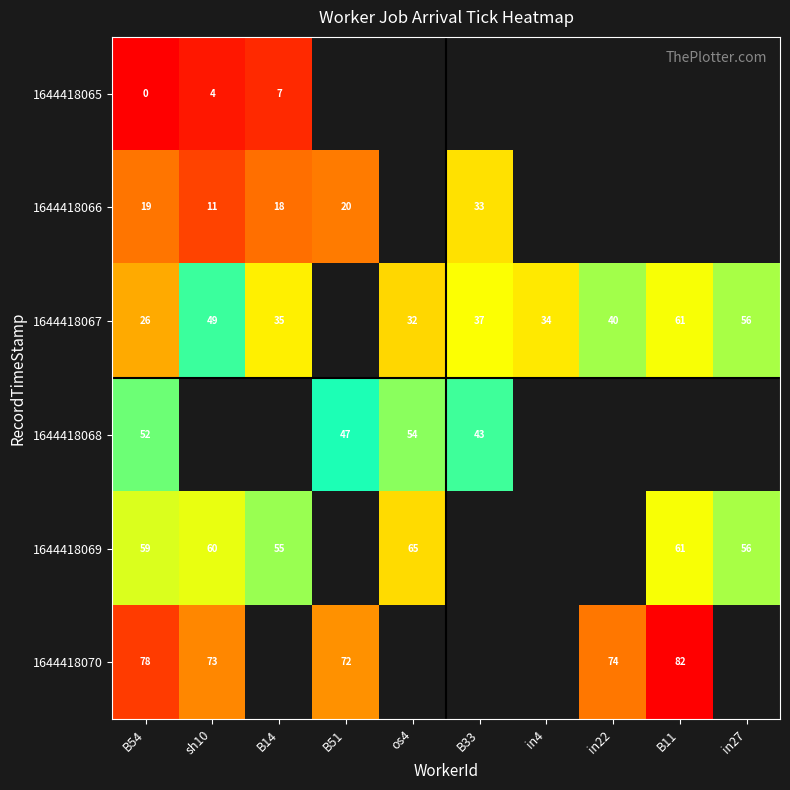

The value of 1644418065 at B14 is 7. True or false?

True